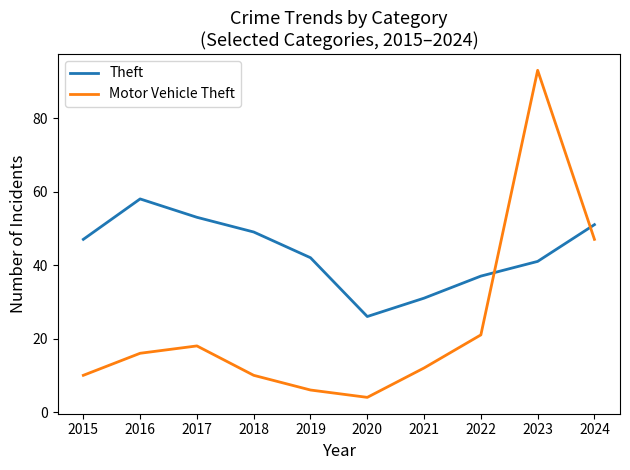

Between which two adjacent categories do Theft and Motor Vehicle Theft first intersect?

2022 and 2023